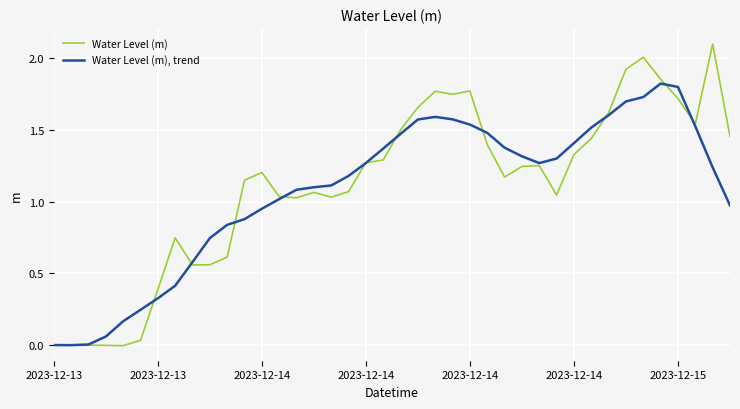

Which series has the widest spread of values?

Water Level (m)